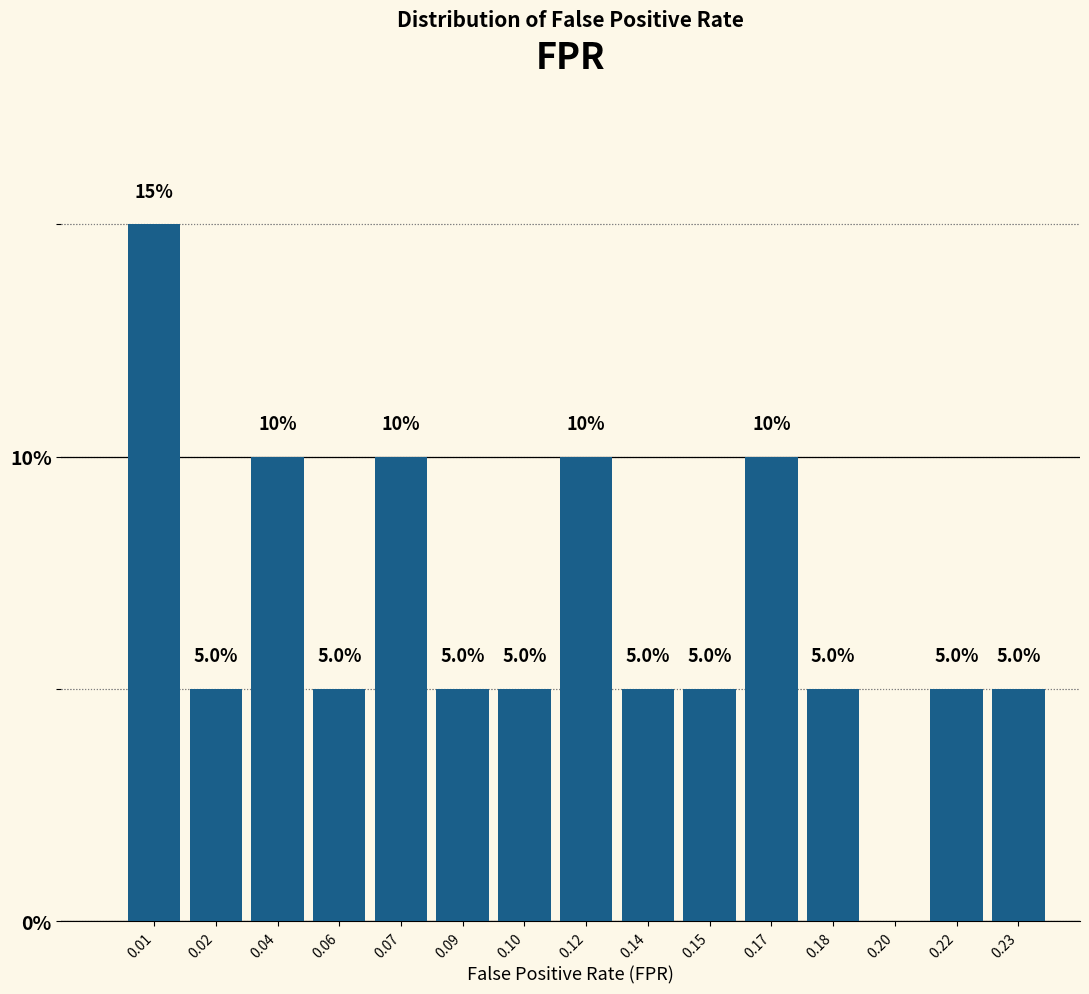

Reading left to right, what are all the values shown in this chart?

0.01=15	0.02=5	0.04=10	0.06=5	0.07=10	0.09=5	0.10=5	0.12=10	0.14=5	0.15=5	0.17=10	0.18=5	0.20=0	0.22=5	0.23=5